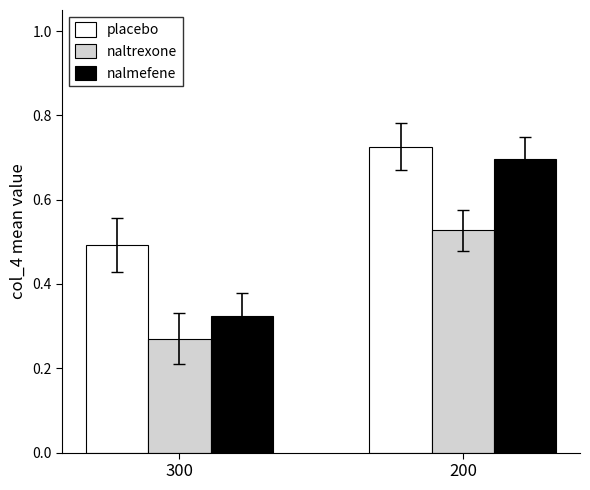

The naltrexone series shows 0.7 at 200. True or false?

False